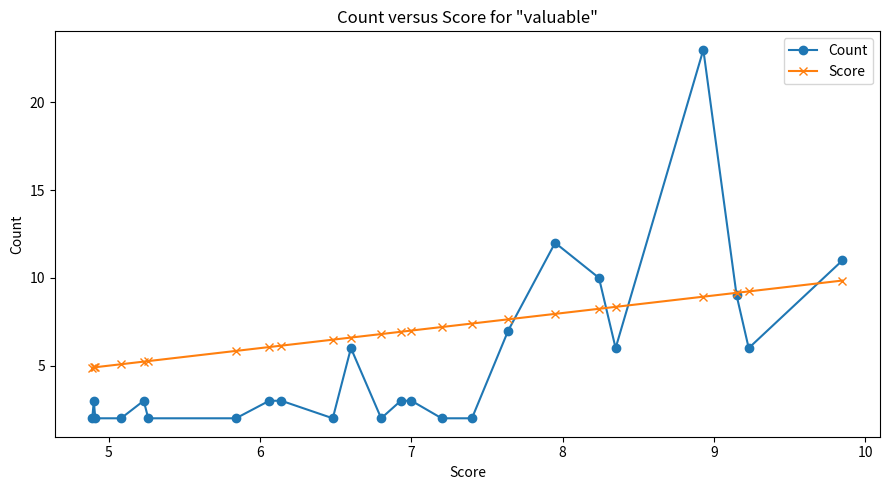

In Count, how many points are lower than both neighbors (excluding endpoints)?

4